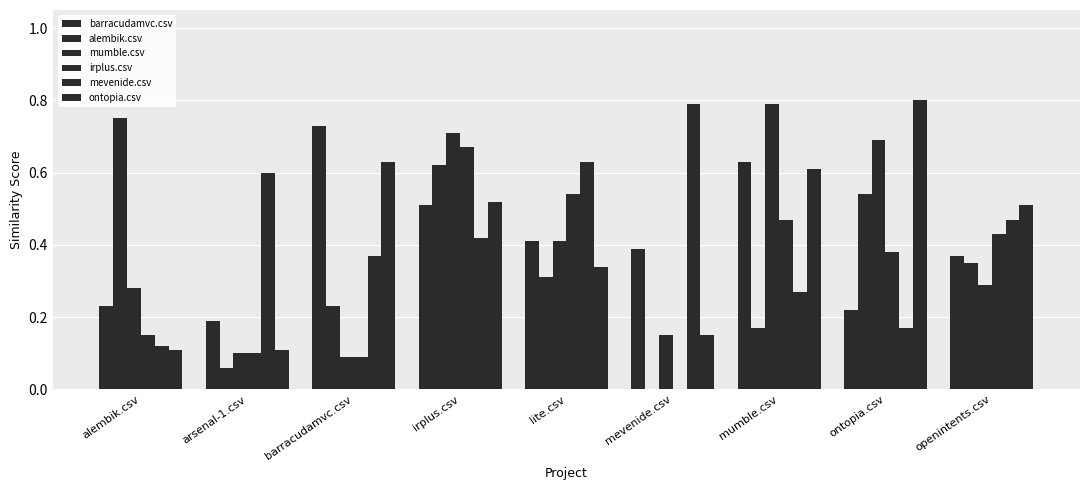

At ontopia.csv, list the series in order from largest to smallest.

ontopia.csv, mumble.csv, alembik.csv, irplus.csv, barracudamvc.csv, mevenide.csv